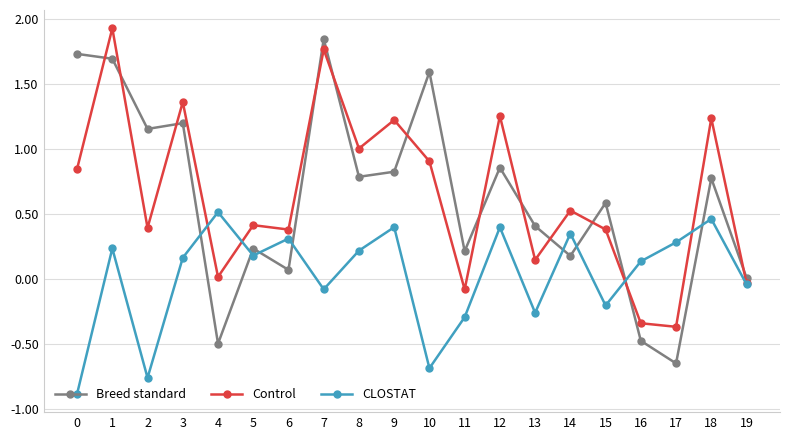

At which category is the sum across all series the highest?

1